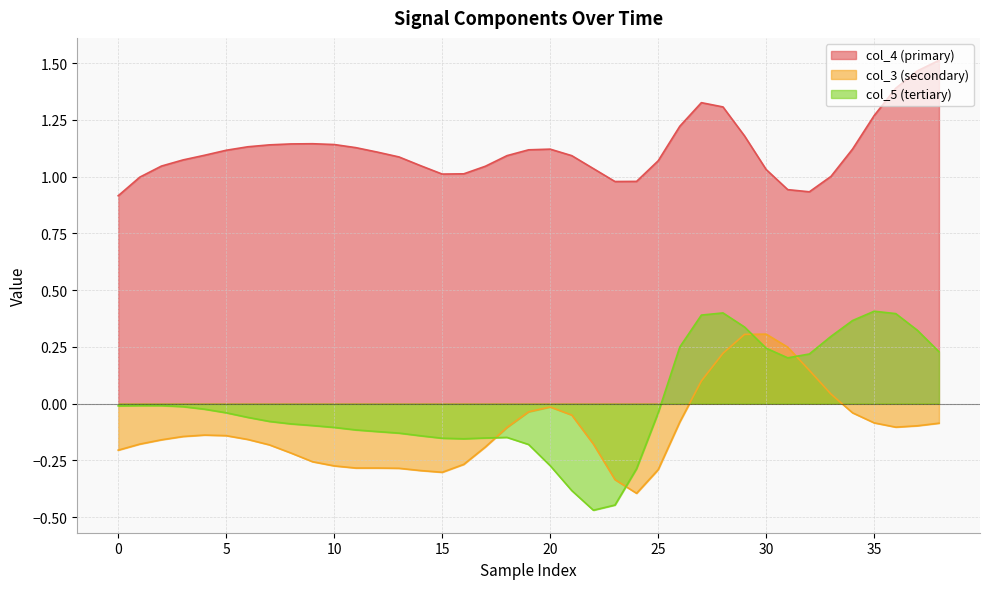

True or false: col_5 and col_3 intersect in this chart.

True